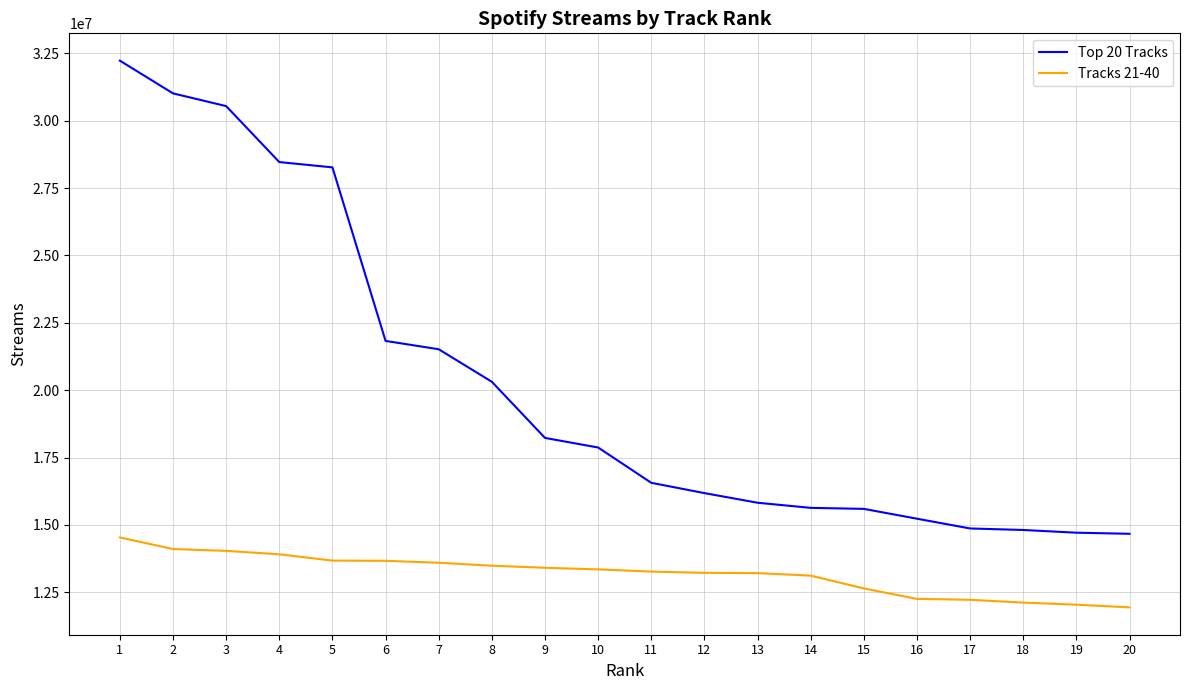

At which category is the sum across all series the highest?

1